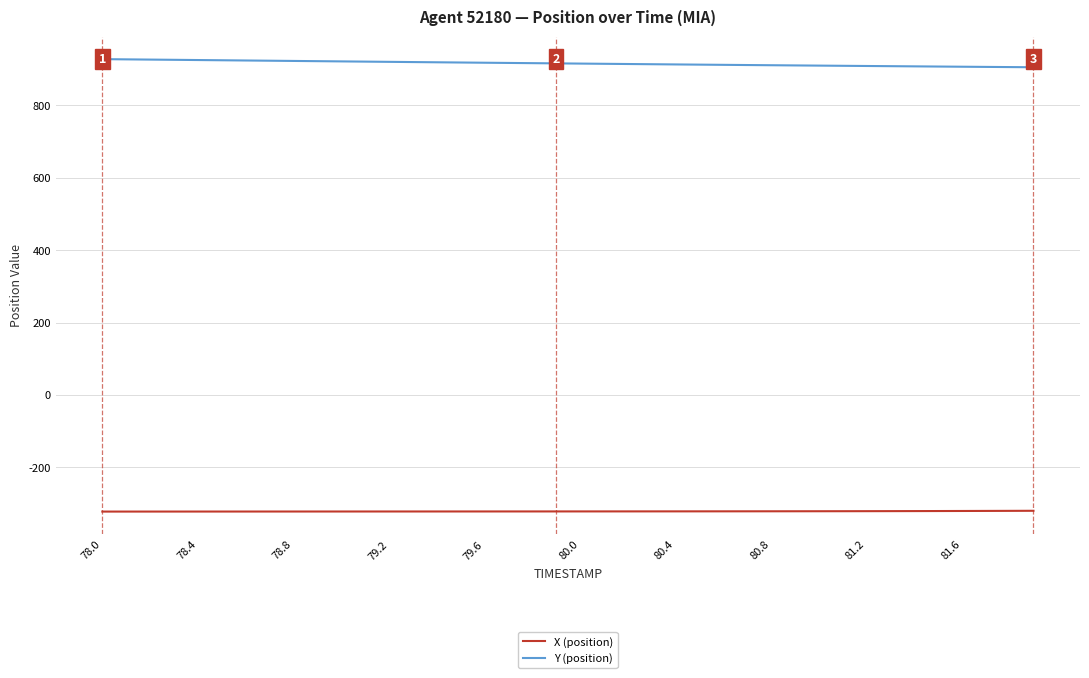

How many values in the X (position) series exceed -321?

7